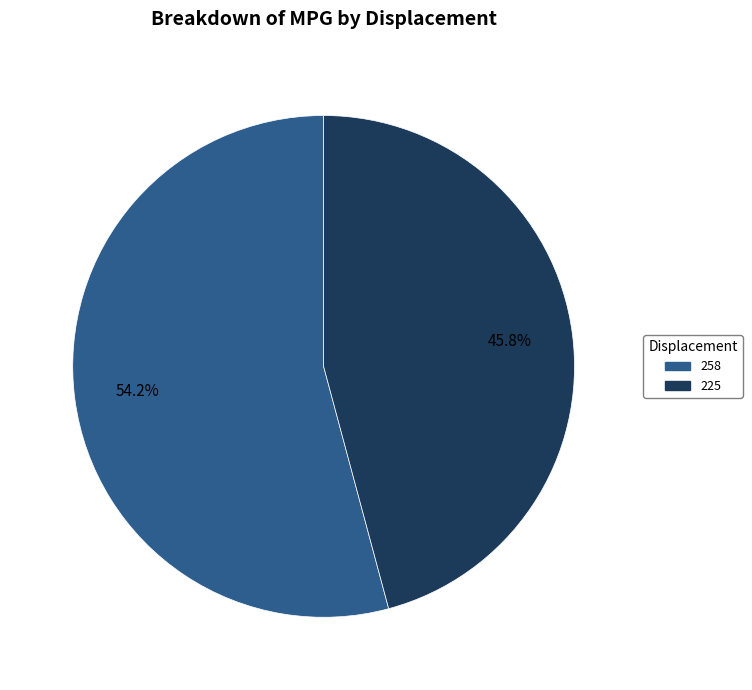

Which slice represents more than half of the pie?

258